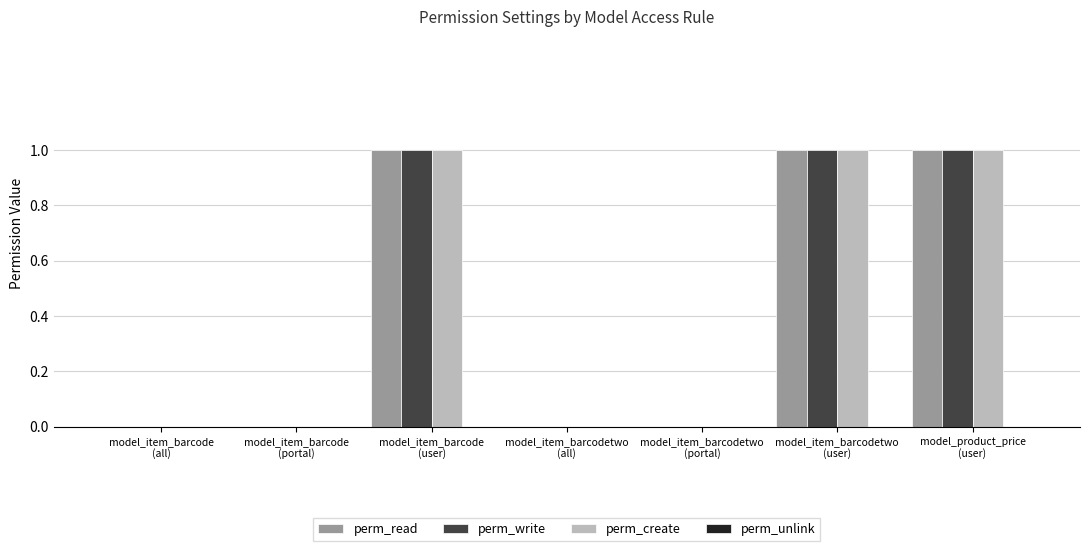

Are the bars horizontal?

No